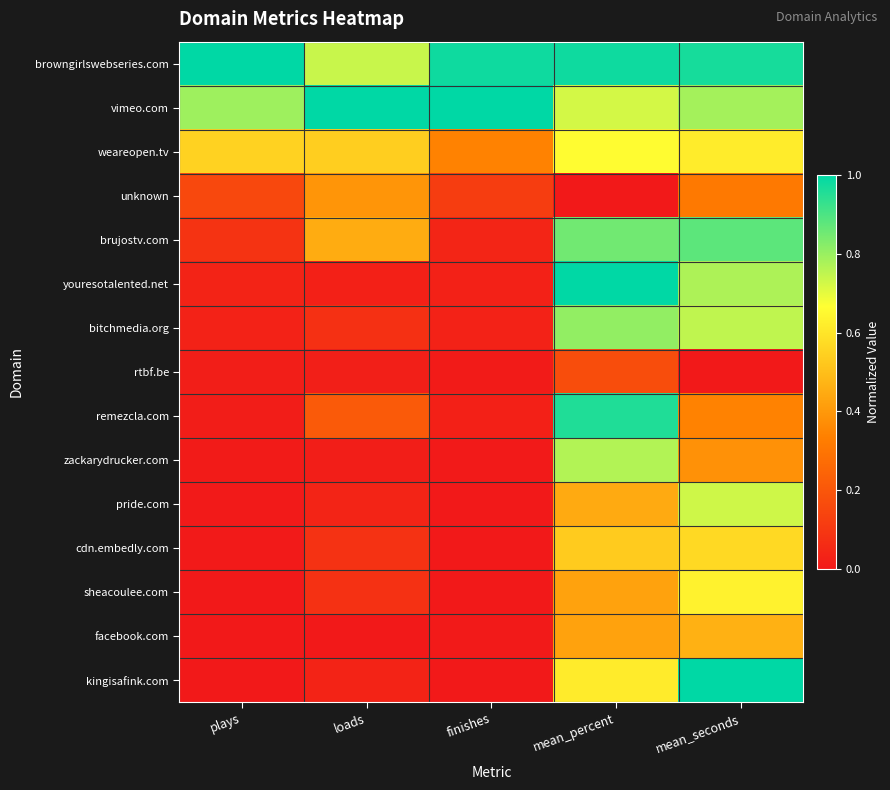

List the series in order of their peak value, highest first.

browngirlswebseries.com, vimeo.com, youresotalented.net, kingisafink.com, remezcla.com, brujostv.com, bitchmedia.org, zackarydrucker.com, pride.com, weareopen.tv, sheacoulee.com, cdn.embedly.com, facebook.com, unknown, rtbf.be